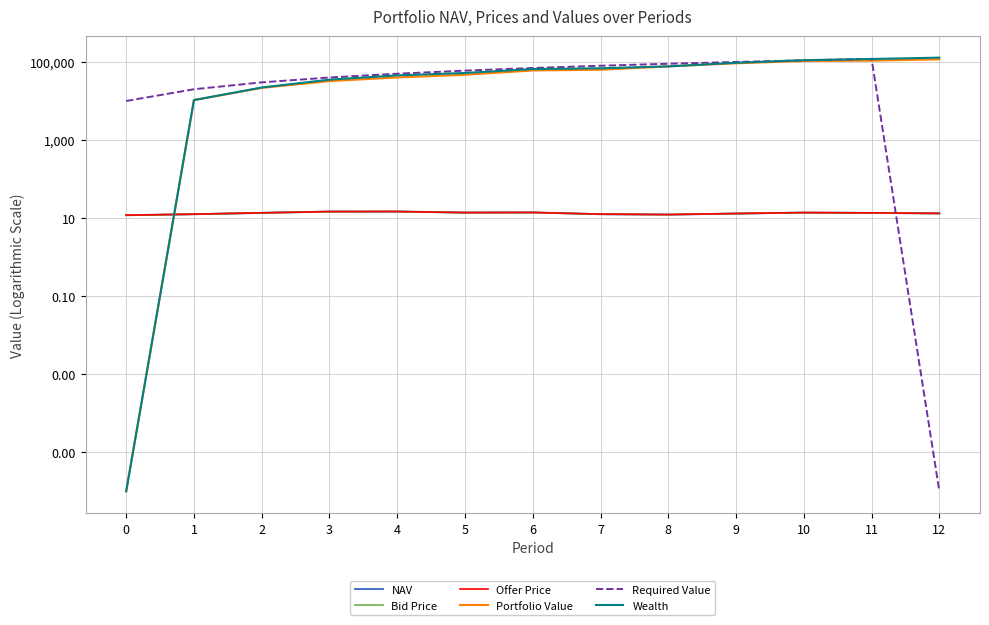

After their last crossing, which series has the higher values: Portfolio Value or Offer Price?

Portfolio Value